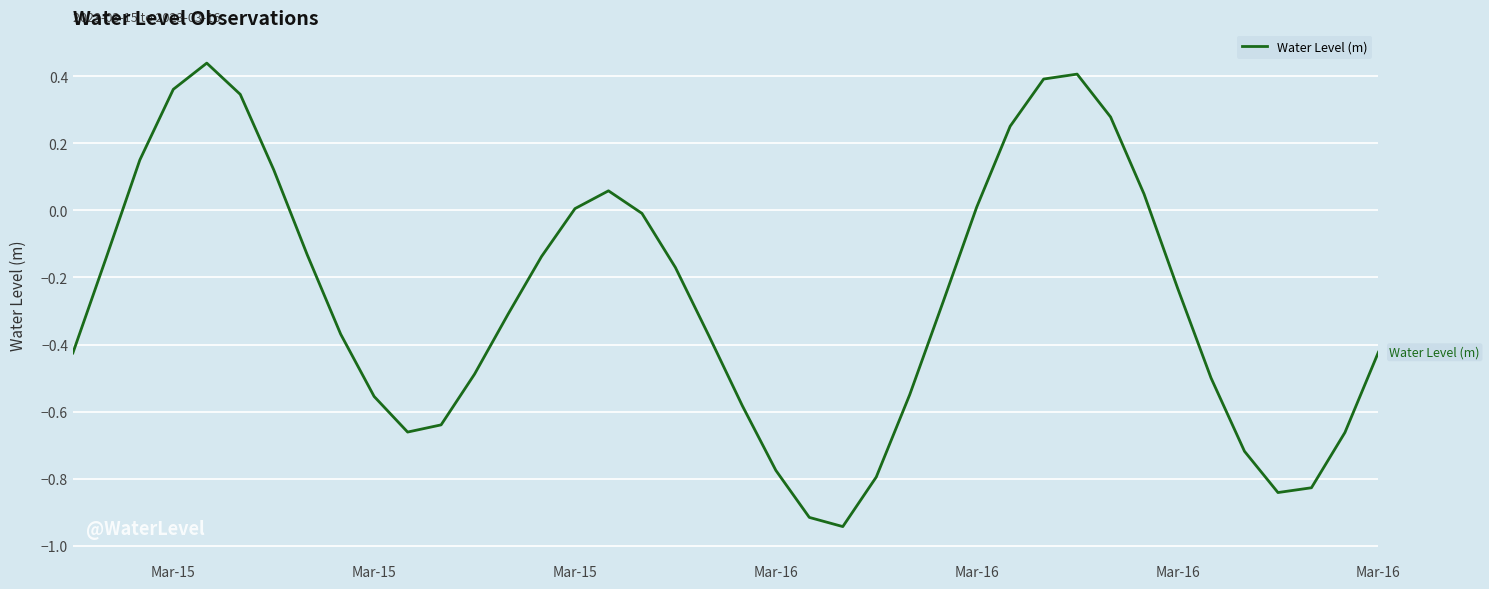

What is the difference between the maximum and minimum values?

1.4